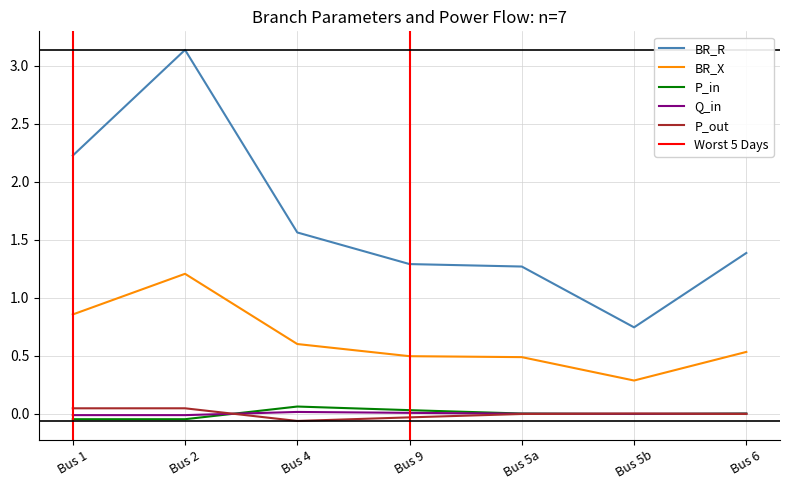

Is the value of P_out at Bus 5b greater than the value of BR_R at Bus 5a?

No